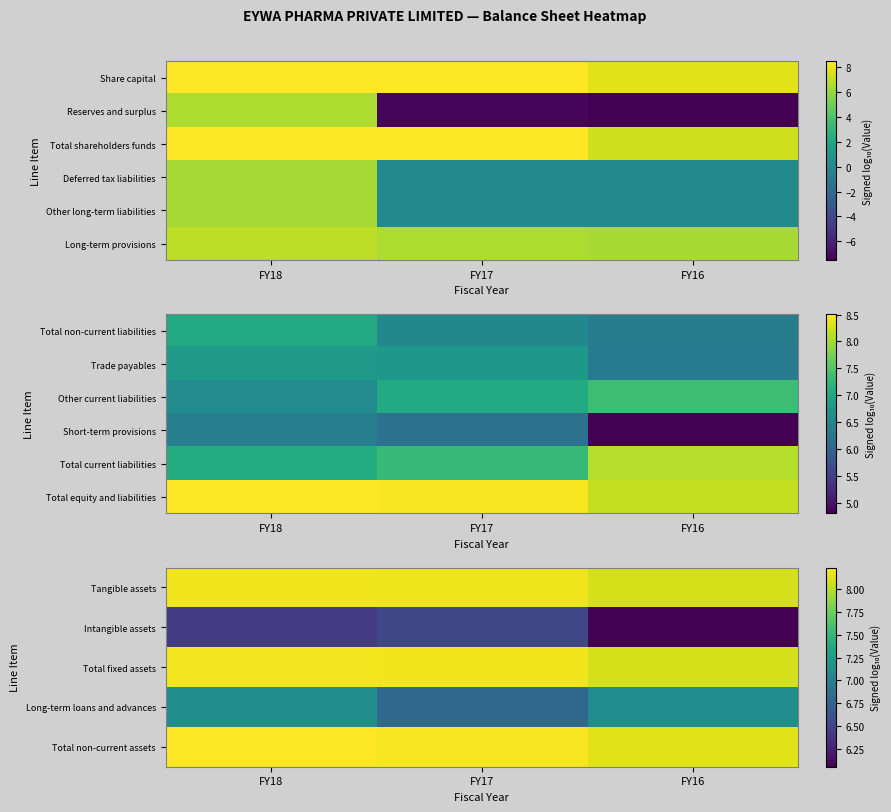

What is the difference between the Tangible assets values at FY17 and FY16?

0.1